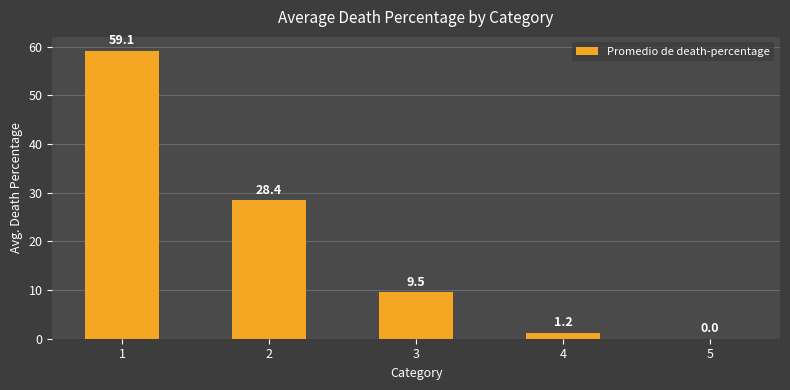

What is the maximum value shown in the chart?

59.1